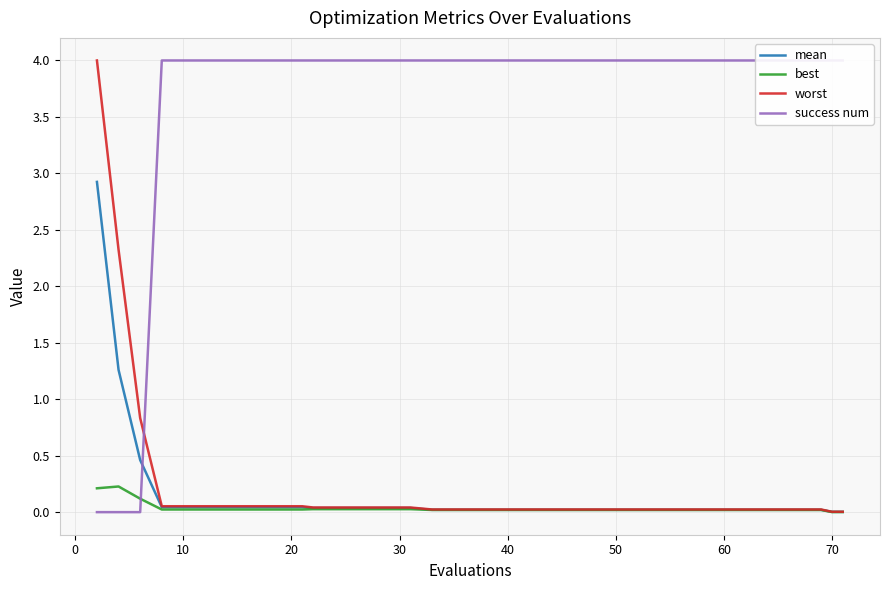

How many series are shown in this chart?

4